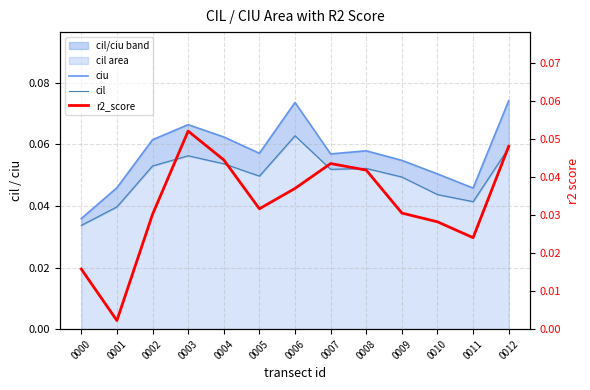

The value of r2_score at 0000 is 0.0. True or false?

False